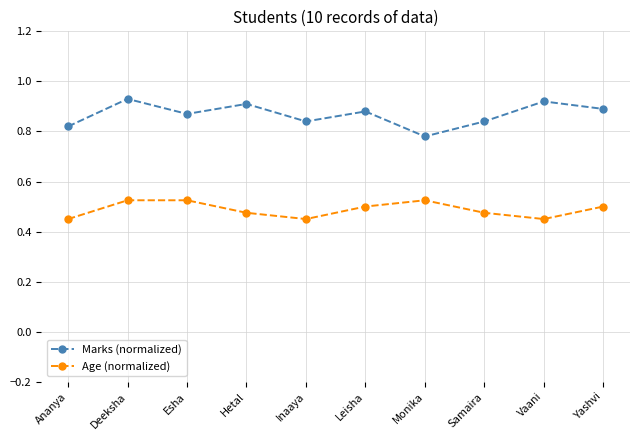

What is the difference between the highest and lowest values at Yashvi?

0.4